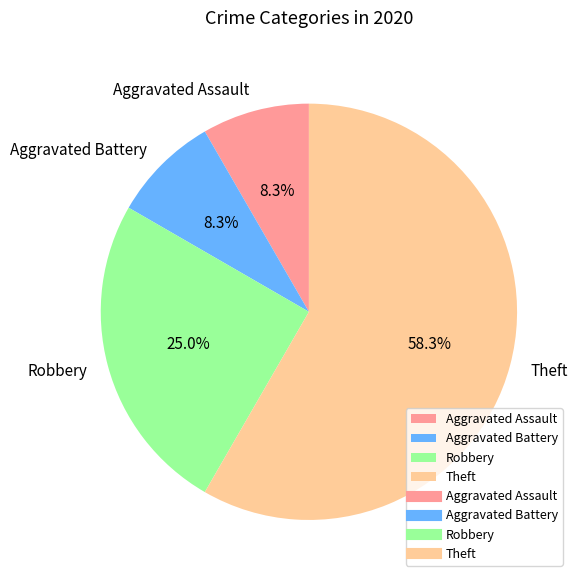

What is the total percentage of Theft and Aggravated Battery?

66.7%